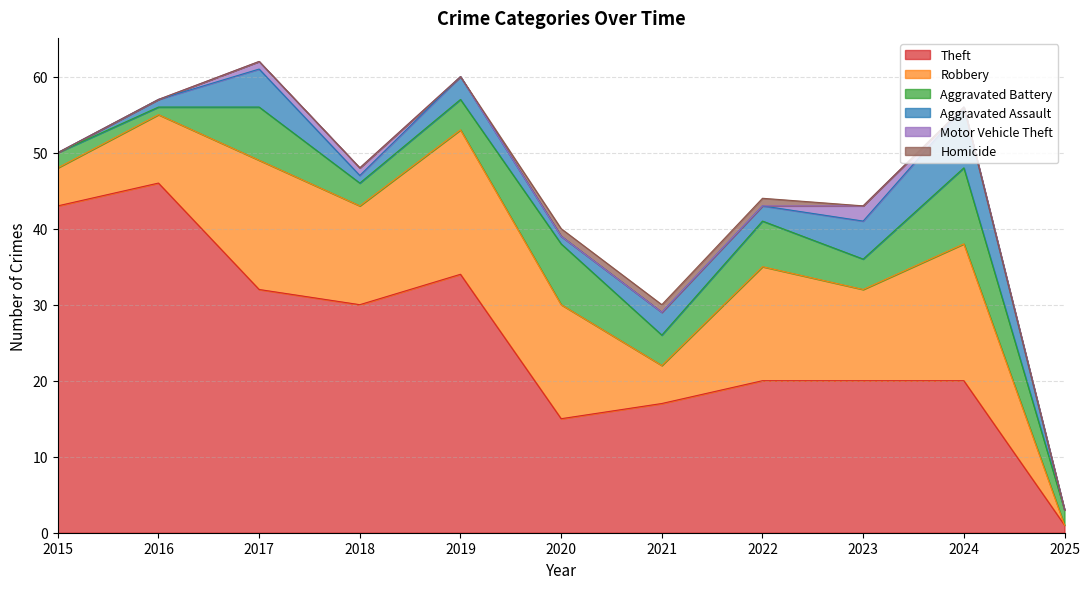

At which category is the sum across all series the highest?

2017